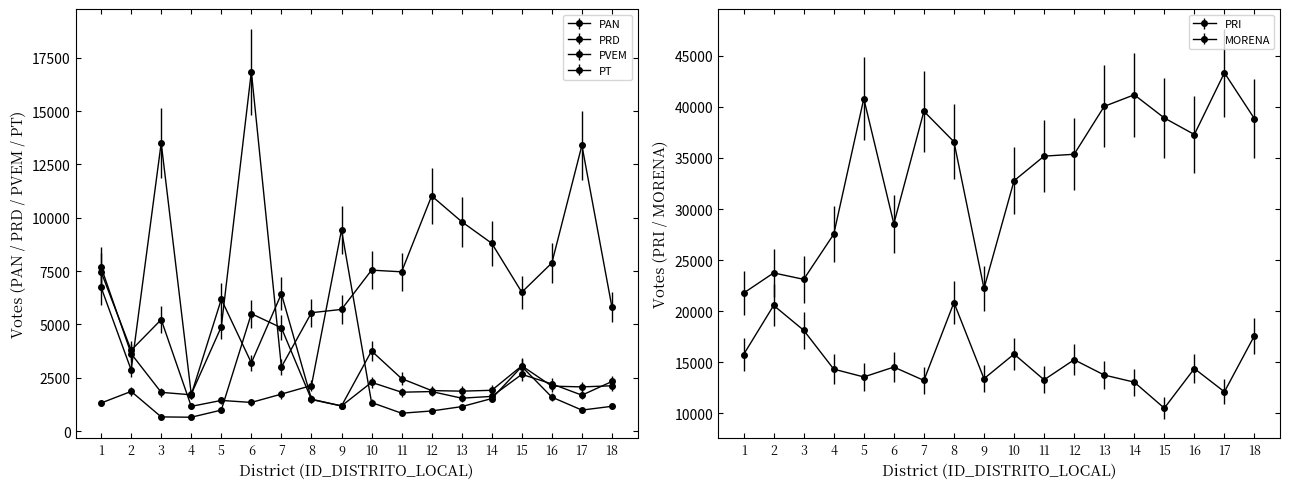

True or false: PRD has more than 0 interior local peaks.

True